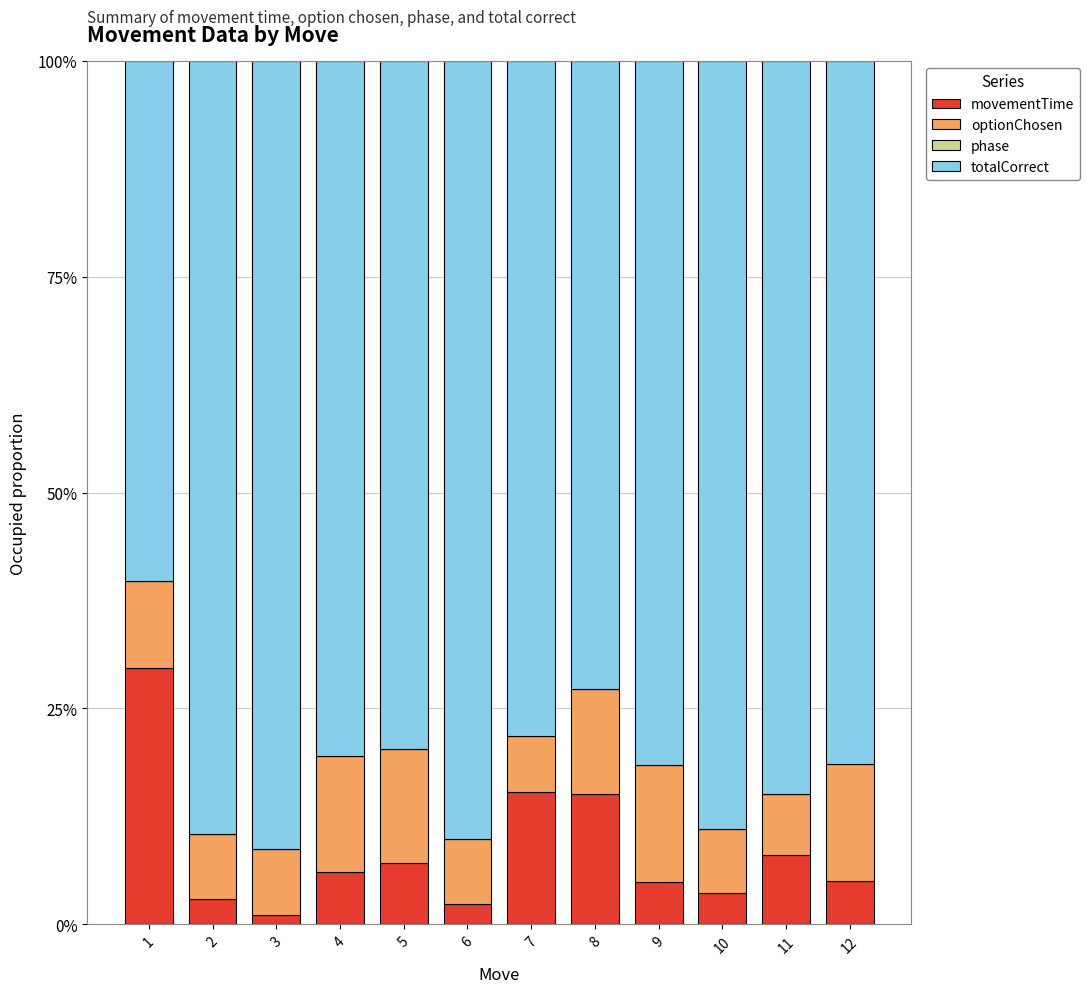

Which series has the largest range (max minus min)?

totalCorrect